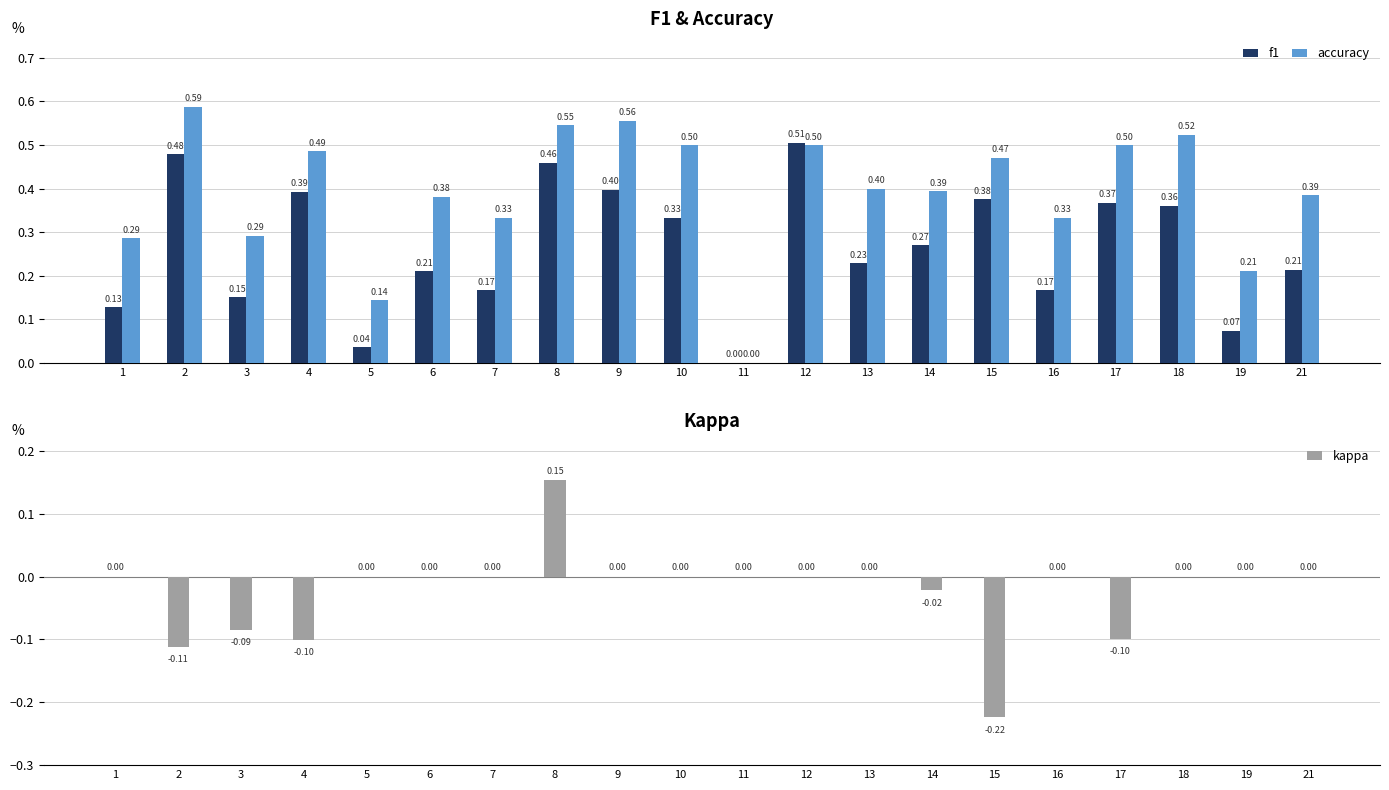

How many bars are there in each group?

3